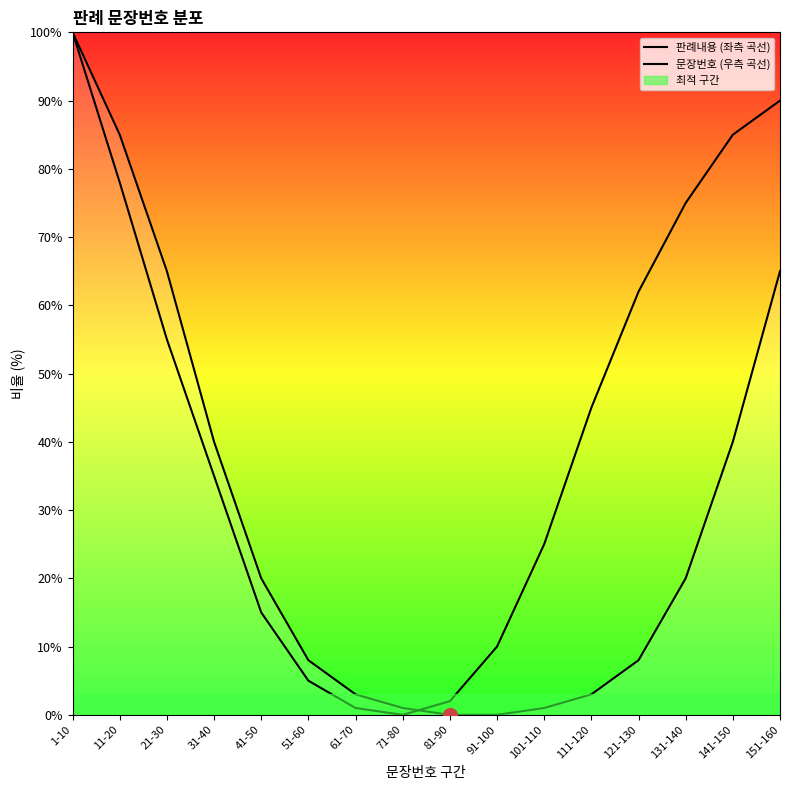

True or false: 판례내용 (좌측 곡선) has a value of 55 at 31-40.

False